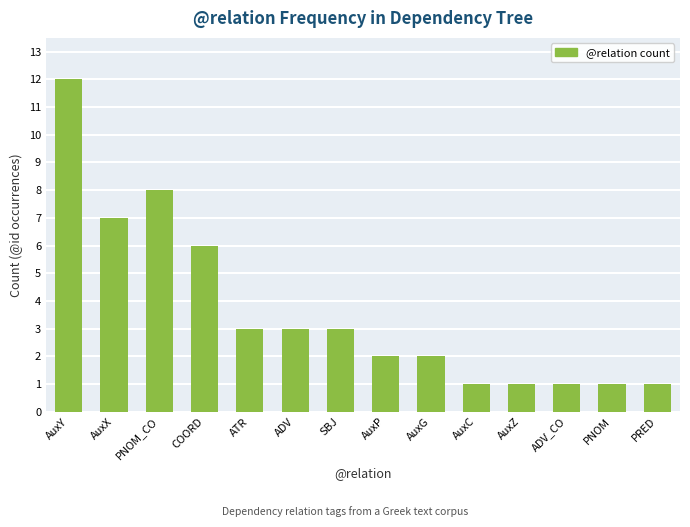

Reading left to right, what are all the values shown in this chart?

12	7	8	6	3	3	3	2	2	1	1	1	1	1